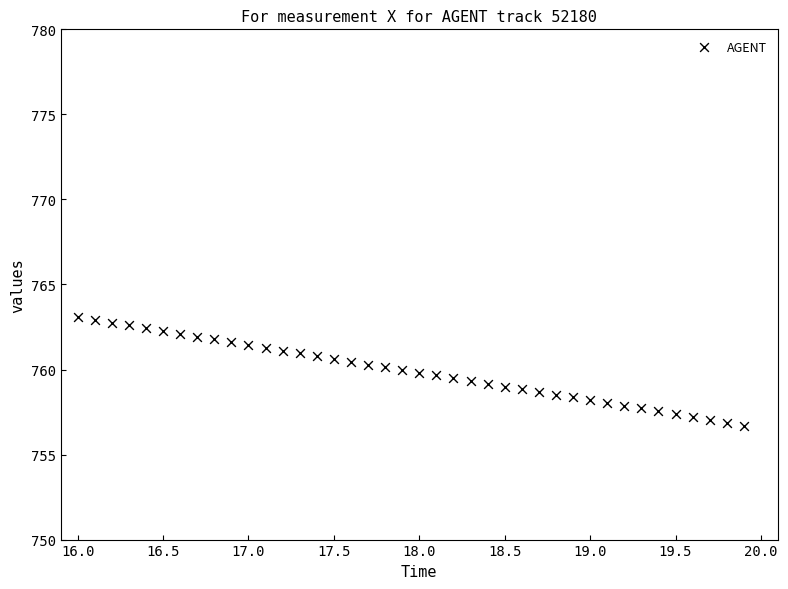

What is the range of X values (max minus min)?

3.9